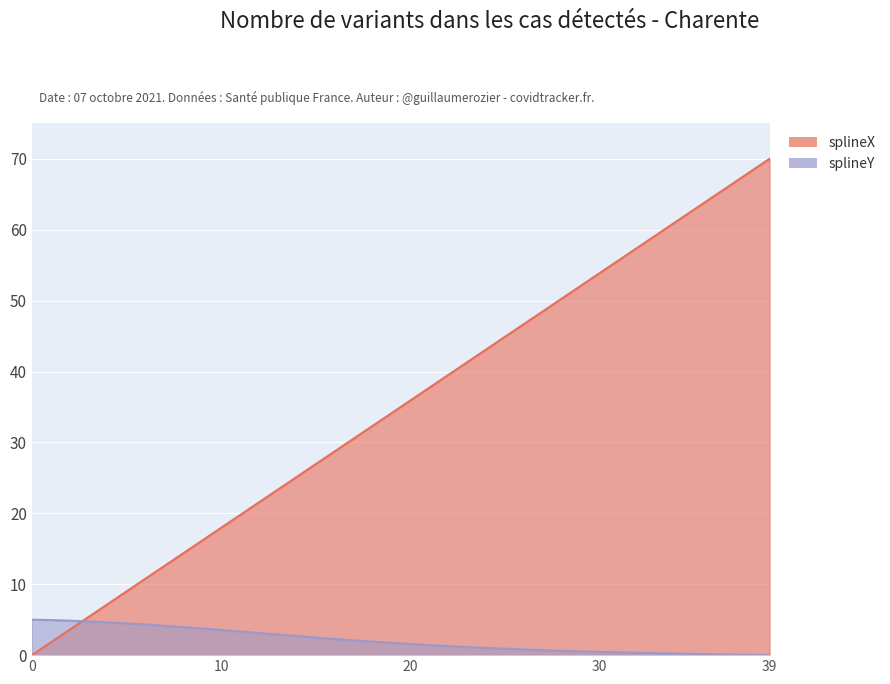

The chart shows a value of 48.5 at 27. True or false?

True